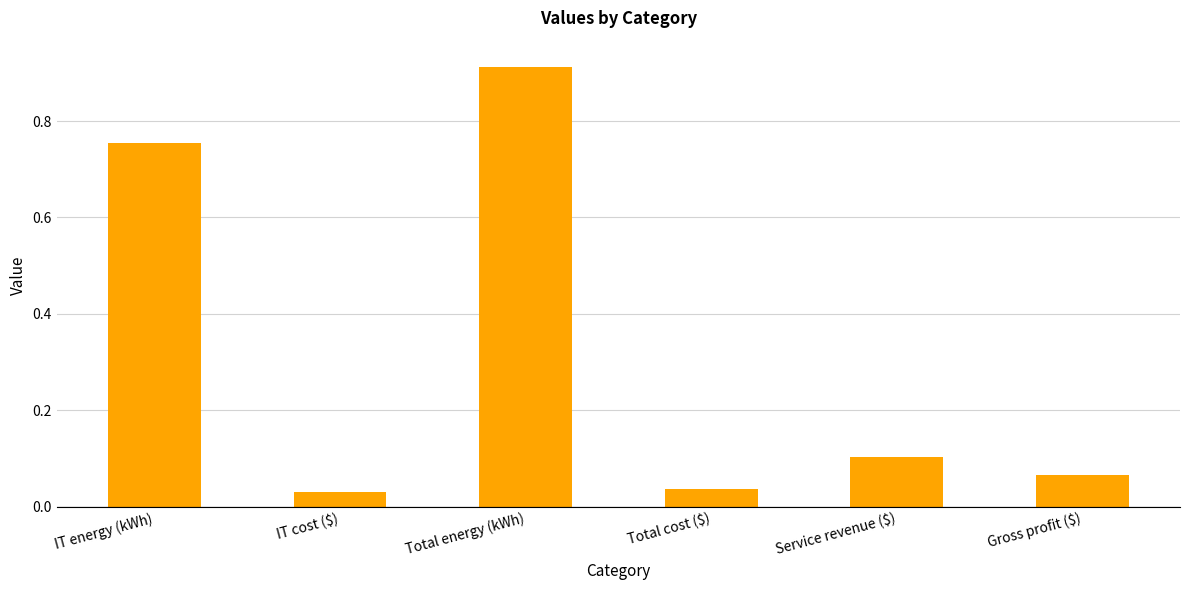

What is the sum of all values?

1.9